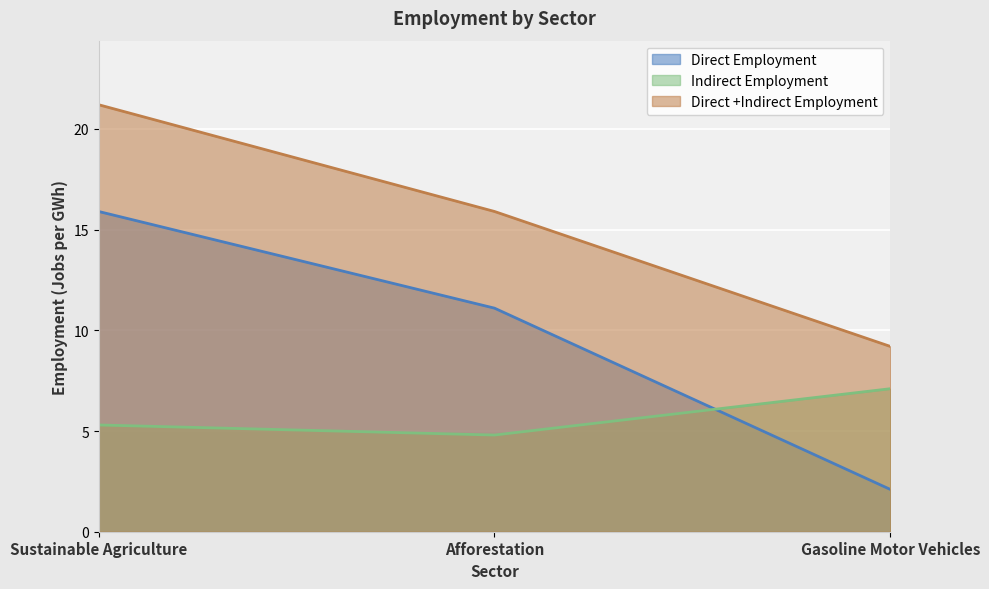

What is the label of the 2nd point from the right?

Afforestation